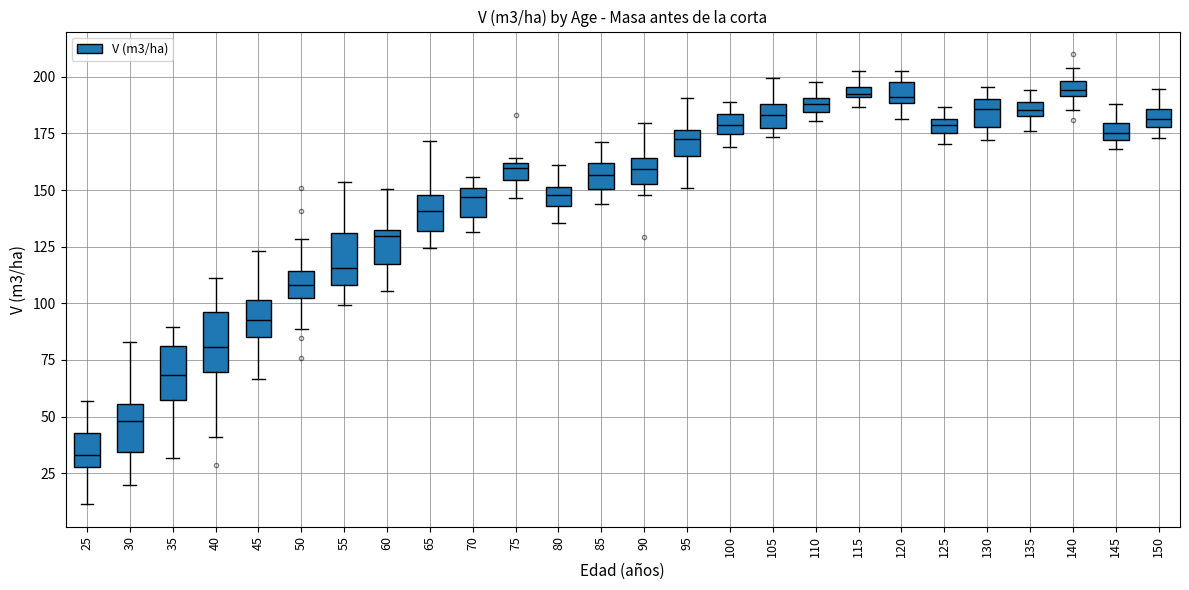

Which box has the lowest median line?

25